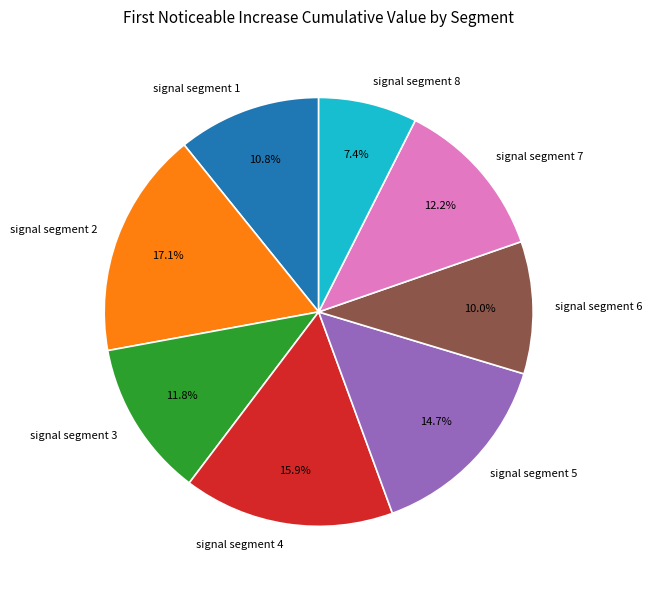

To the nearest percent, what is the combined percentage of signal segment 8 and signal segment 6?

17%